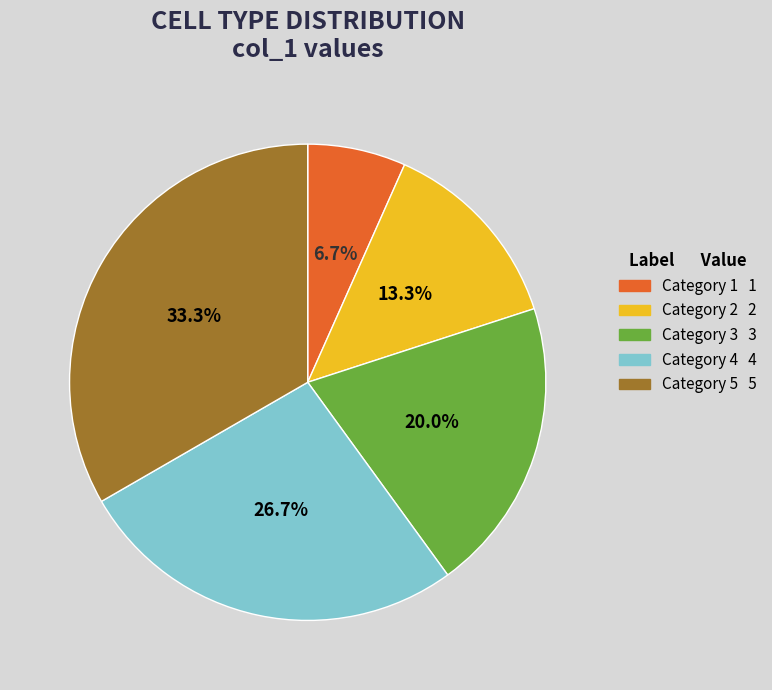

Count the number of slices in the pie.

5